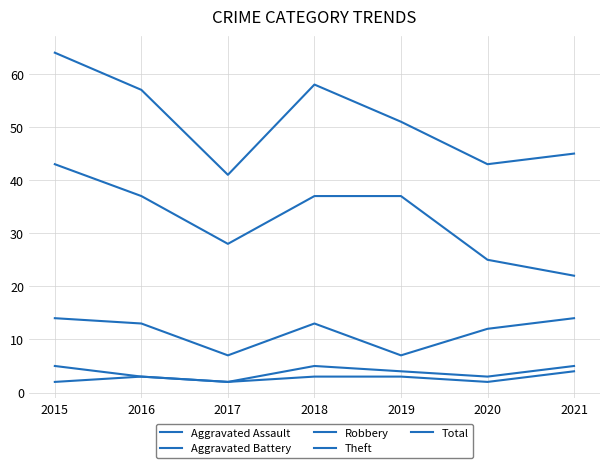

Is this an area chart (filled region under the line)?

No